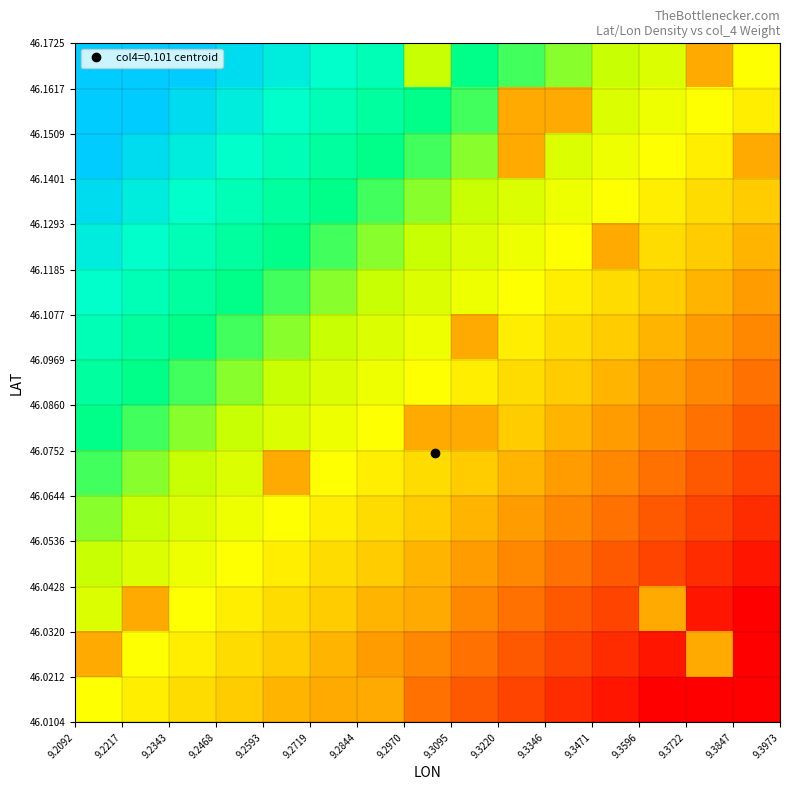

How many categories are shown in the chart?

15